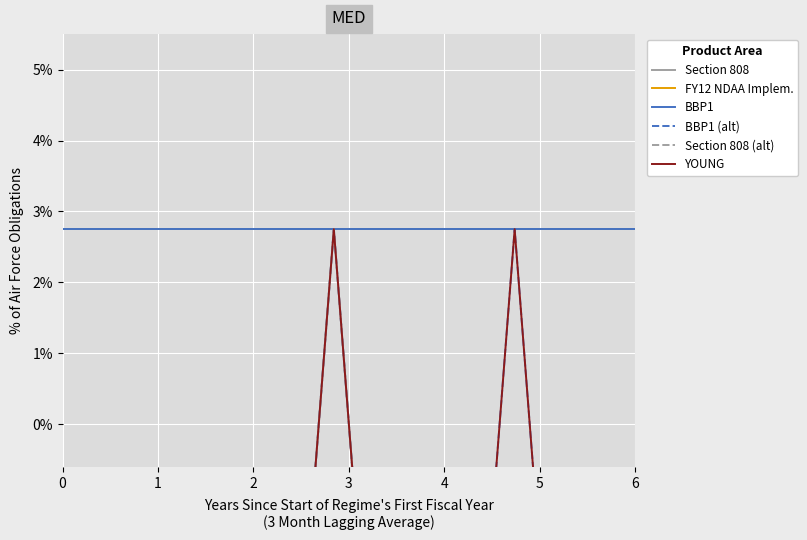

What is the spread (max minus min) of values at 2?

5.5